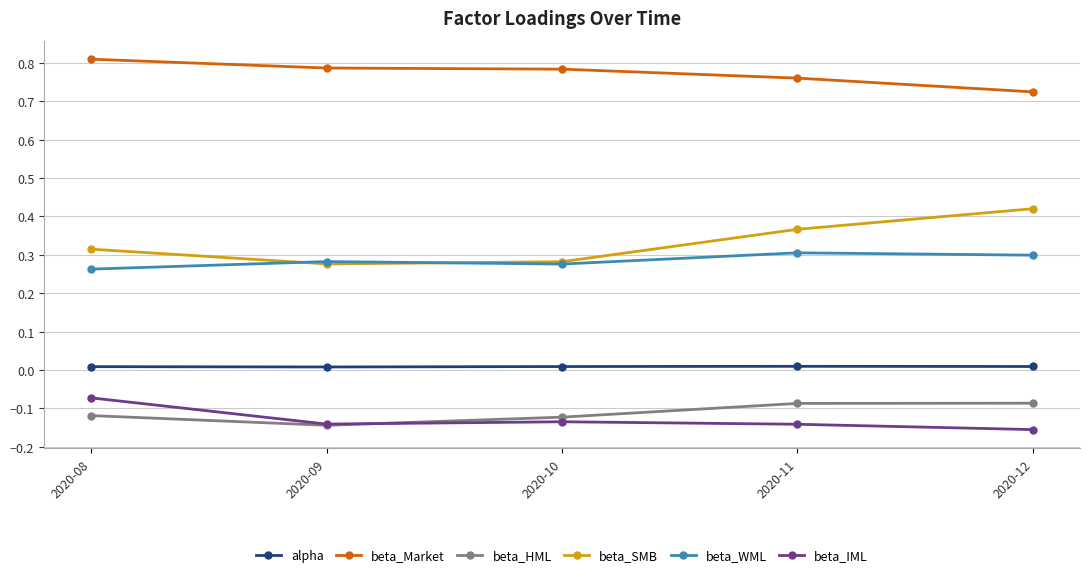

List the series in order of their peak value, highest first.

beta_Market, beta_SMB, beta_WML, alpha, beta_IML, beta_HML